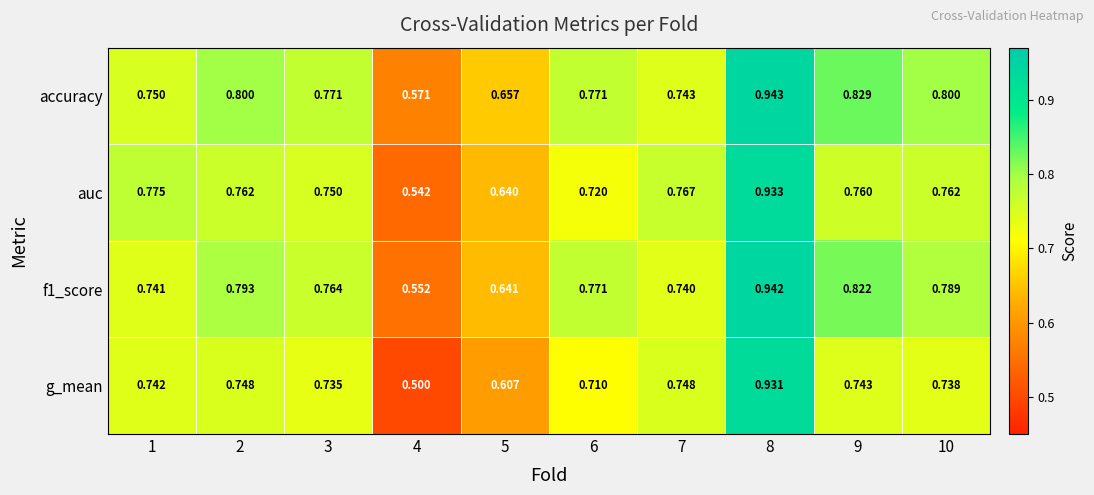

Which series has the largest total across all categories?

accuracy